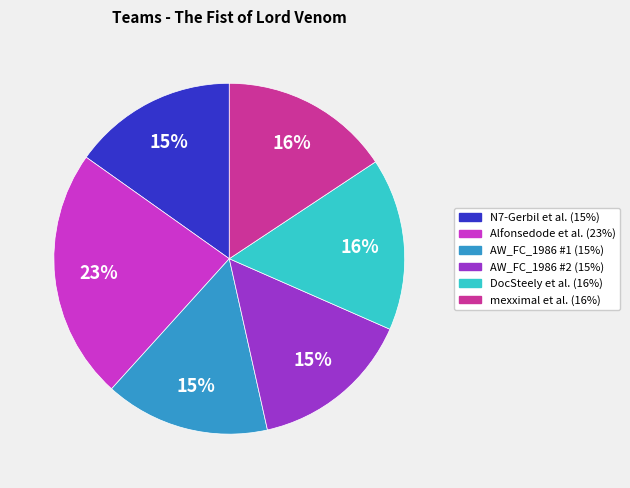

How many segments does this pie chart have?

6